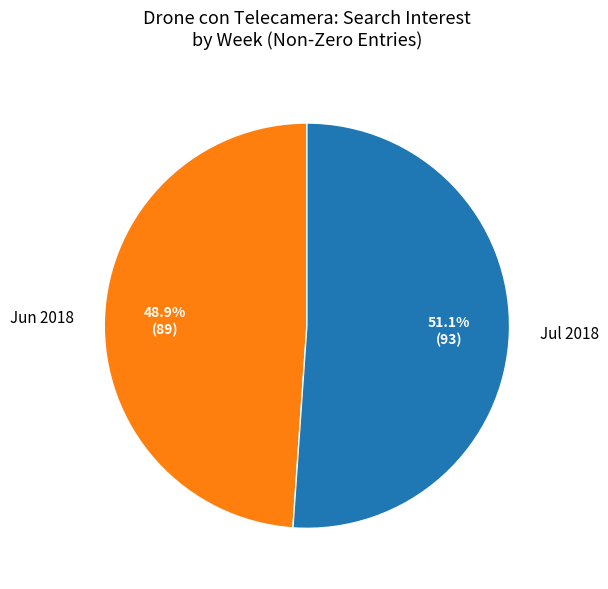

Which slice represents more than half of the pie?

Jul 2018